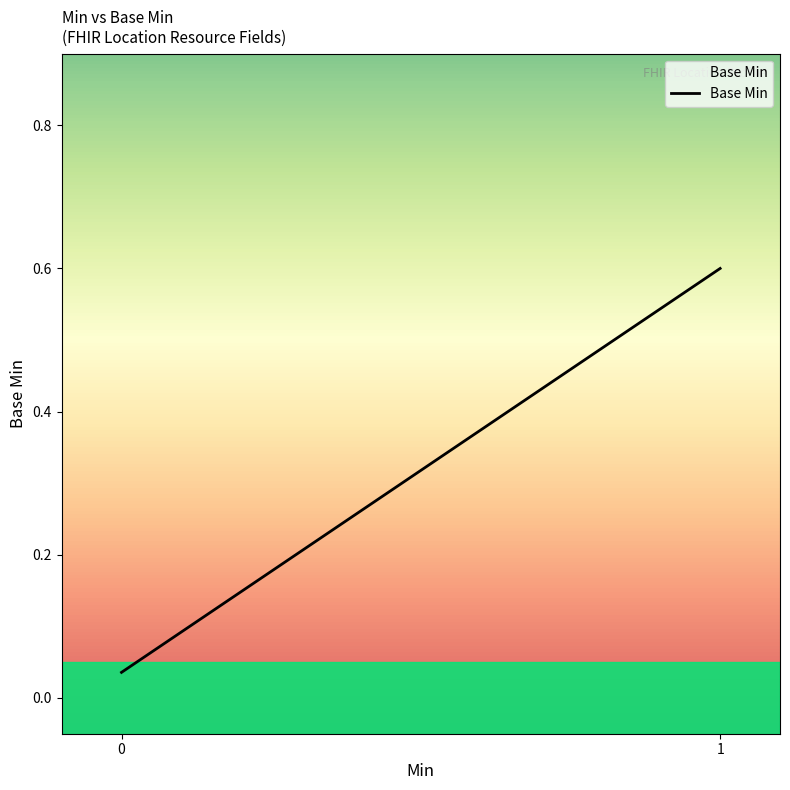

Read the value at 1.

0.6